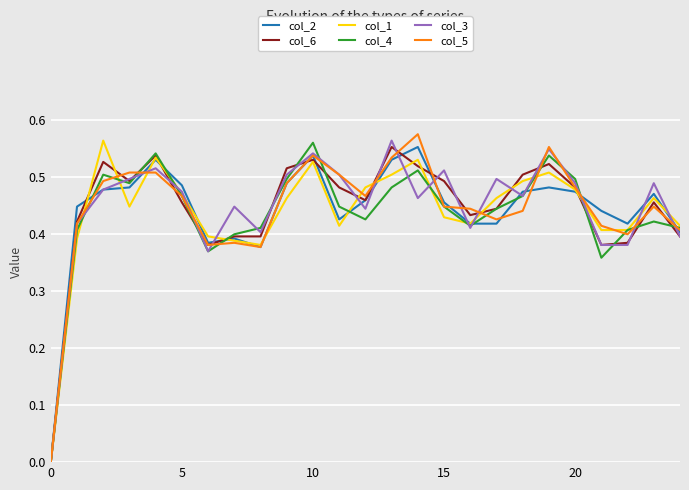

List the series in order of their peak value, lowest first.

col_2, col_6, col_4, col_1, col_3, col_5